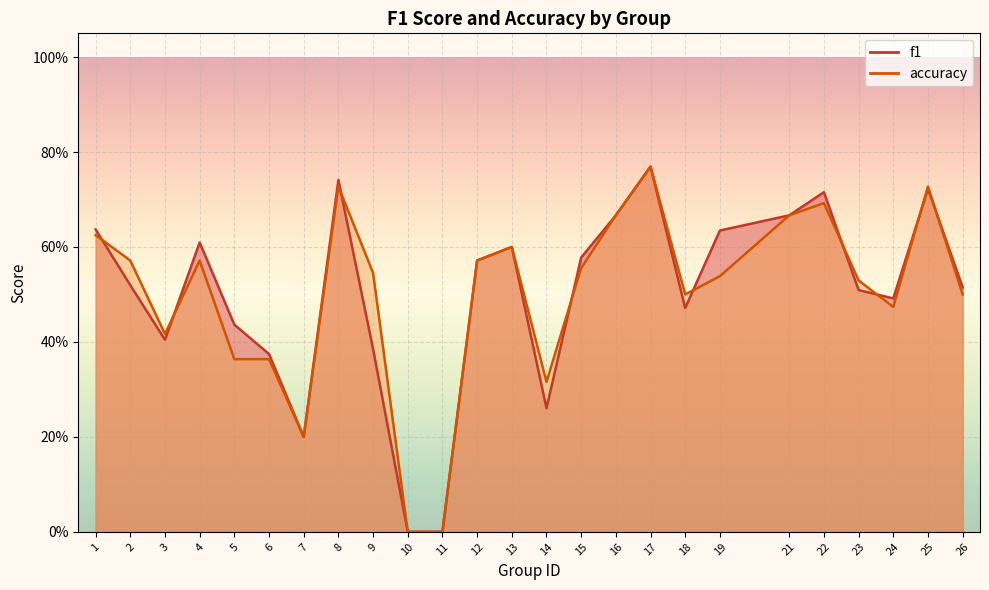

Reading left to right, what are all the values shown in this chart?

f1: 0.6	0.5	0.4	0.6	0.4	0.4	0.2	0.7	0.4	0.0	0.0	0.6	0.6	0.3	0.6	0.7	0.8	0.5	0.6	0.7	0.7	0.5	0.5	0.7	0.5
accuracy: 0.6	0.6	0.4	0.6	0.4	0.4	0.2	0.7	0.5	0.0	0.0	0.6	0.6	0.3	0.6	0.7	0.8	0.5	0.5	0.7	0.7	0.5	0.5	0.7	0.5